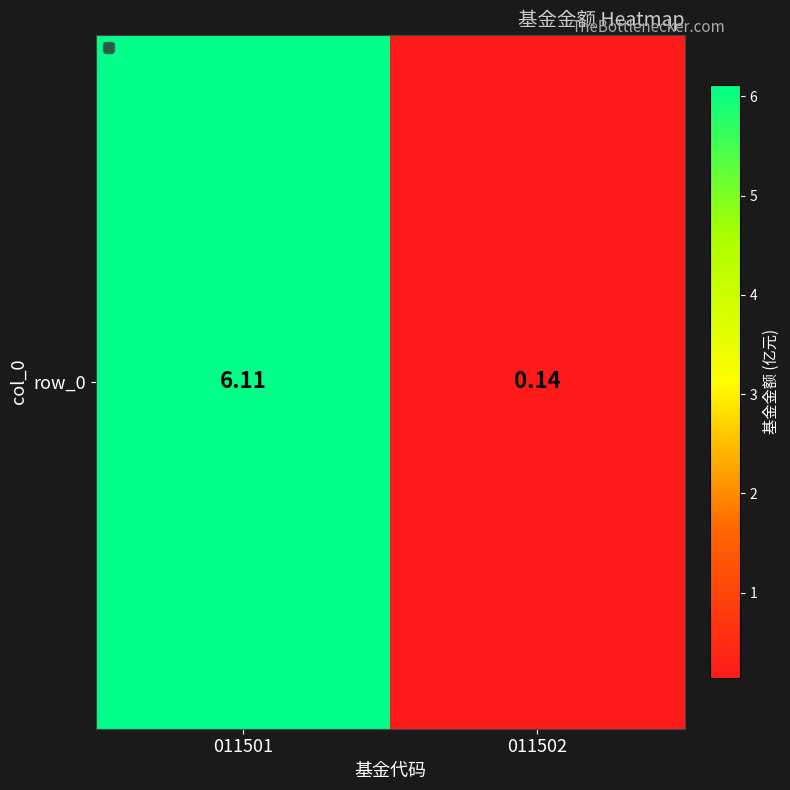

Read the value at 011501.

6.1